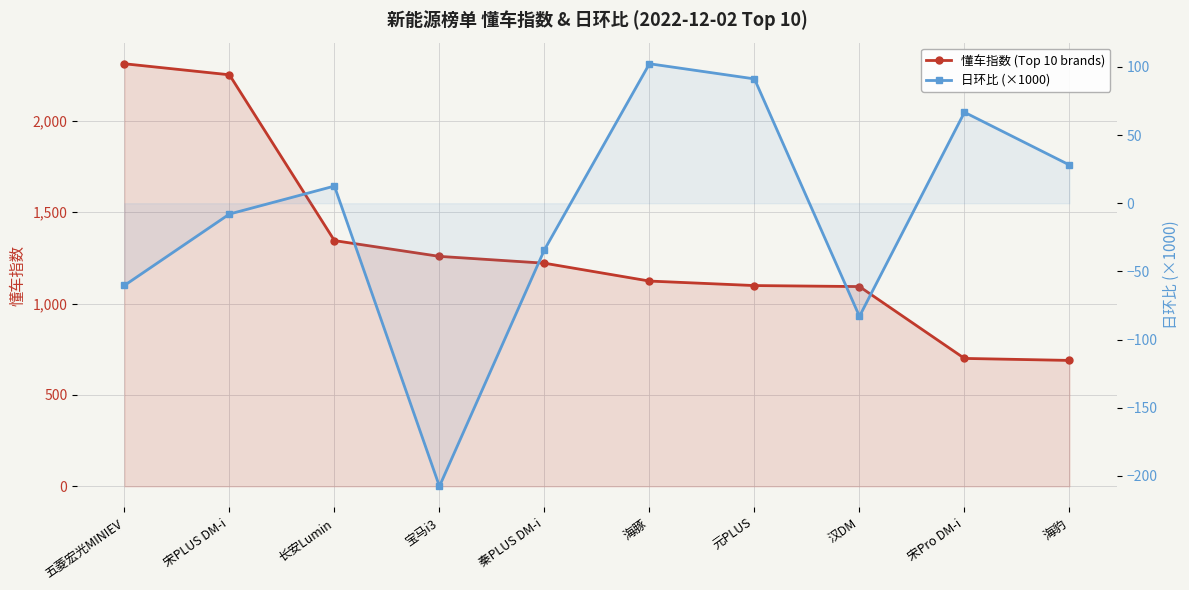

What position from the right is 秦PLUS DM-i?

6